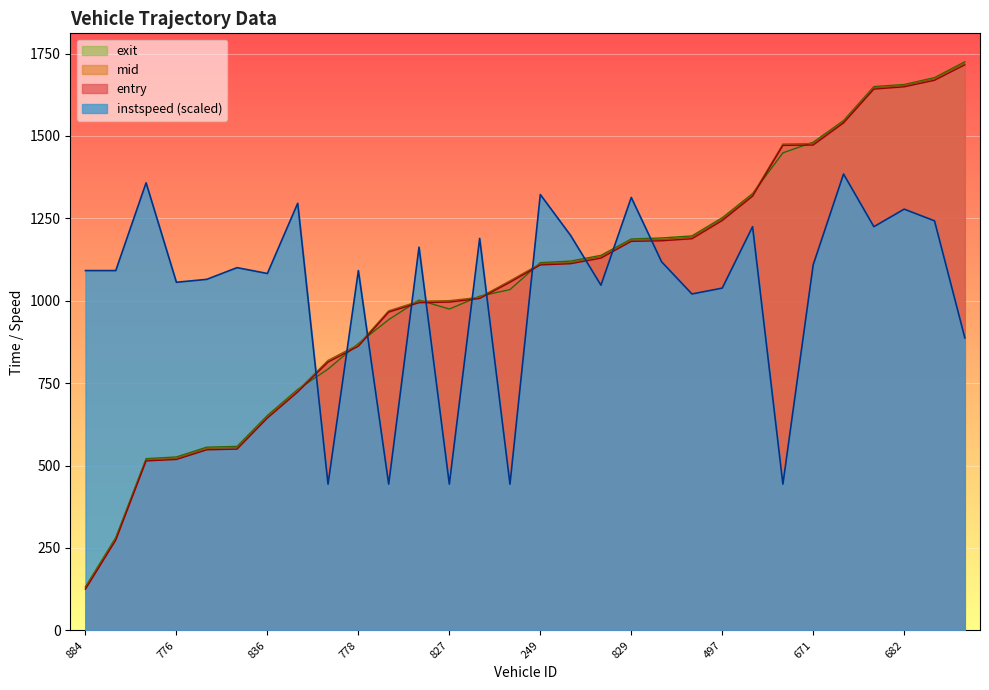

The value of mid at 912 is 278.3. True or false?

True